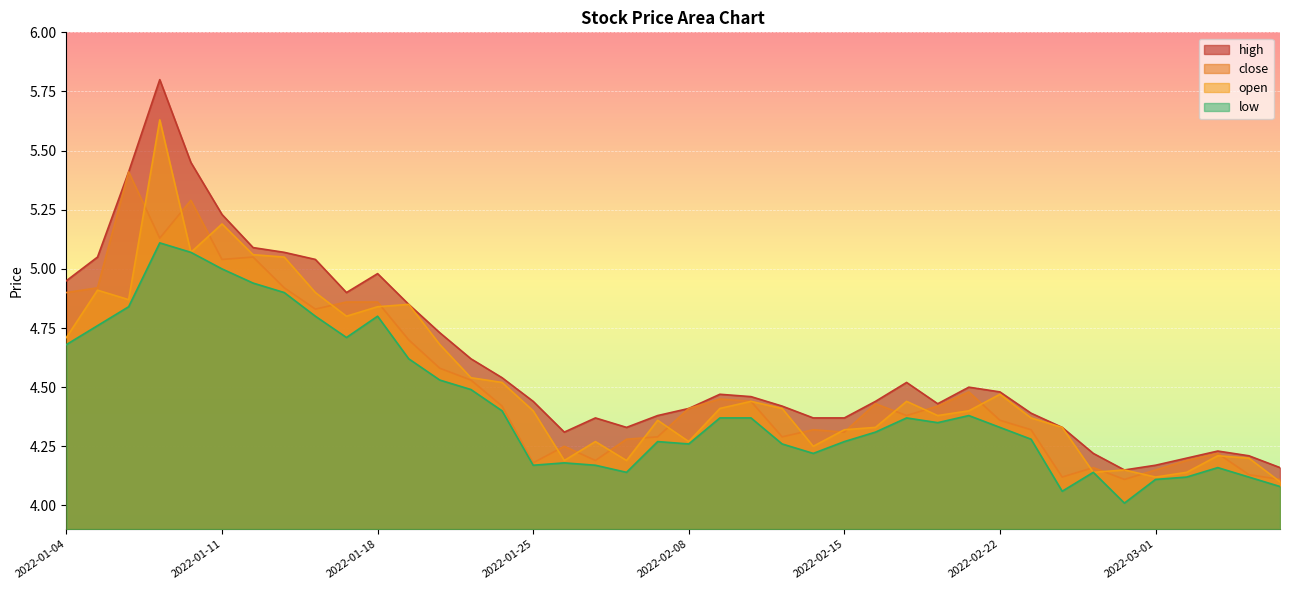

At 2022-02-17, list the series in order from largest to smallest.

high, open, close, low